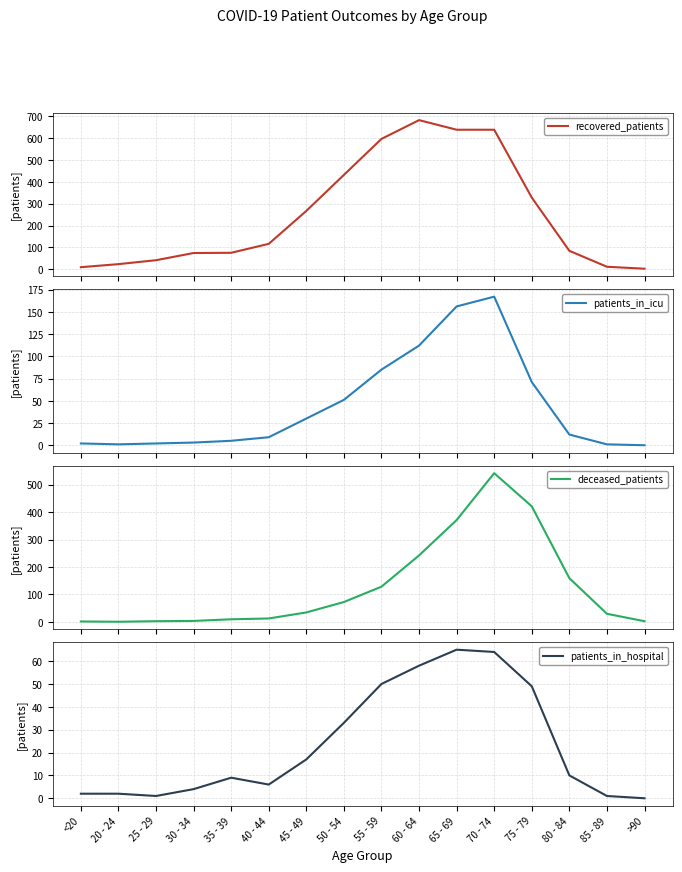

Reading right to left, what are all the values shown in this chart?

recovered_patients: >90=2	85 - 89=11	80 - 84=84	75 - 79=328	70 - 74=639	65 - 69=639	60 - 64=683	55 - 59=597	50 - 54=432	45 - 49=267	40 - 44=116	35 - 39=75	30 - 34=74	25 - 29=41	20 - 24=23	<20=9
patients_in_icu: >90=0	85 - 89=1	80 - 84=12	75 - 79=71	70 - 74=167	65 - 69=156	60 - 64=112	55 - 59=85	50 - 54=51	45 - 49=30	40 - 44=9	35 - 39=5	30 - 34=3	25 - 29=2	20 - 24=1	<20=2
deceased_patients: >90=2	85 - 89=29	80 - 84=159	75 - 79=421	70 - 74=542	65 - 69=371	60 - 64=242	55 - 59=128	50 - 54=72	45 - 49=34	40 - 44=12	35 - 39=9	30 - 34=3	25 - 29=2	20 - 24=0	<20=1
patients_in_hospital: >90=0	85 - 89=1	80 - 84=10	75 - 79=49	70 - 74=64	65 - 69=65	60 - 64=58	55 - 59=50	50 - 54=33	45 - 49=17	40 - 44=6	35 - 39=9	30 - 34=4	25 - 29=1	20 - 24=2	<20=2